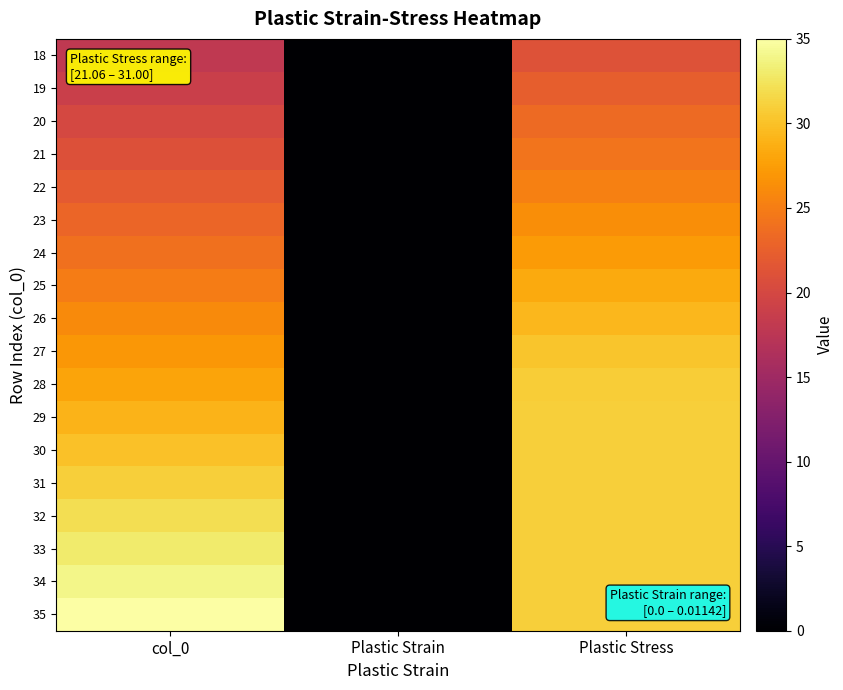

At how many categories does at least one series exceed 10?

2